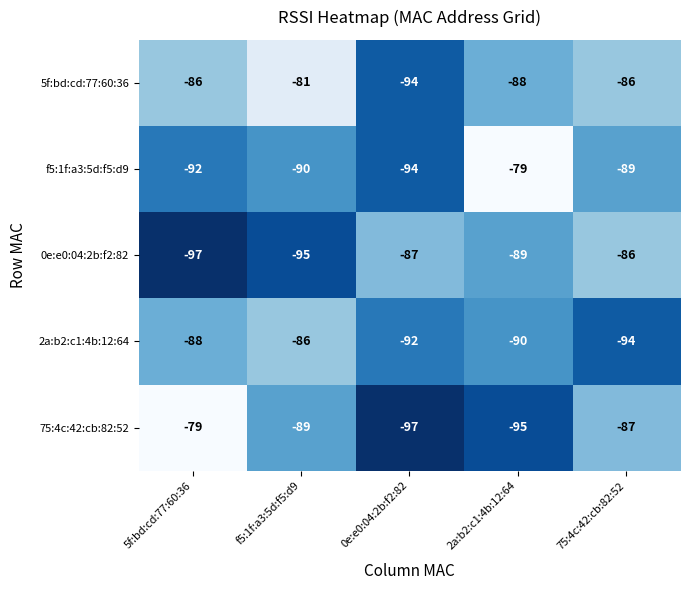

What is the difference between the maximum and minimum values in the 2a:b2:c1:4b:12:64 series?

8